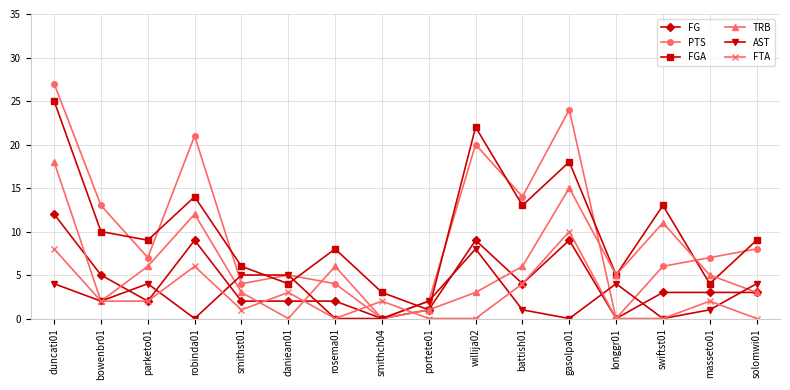

What value does the TRB series have at battish01?

6